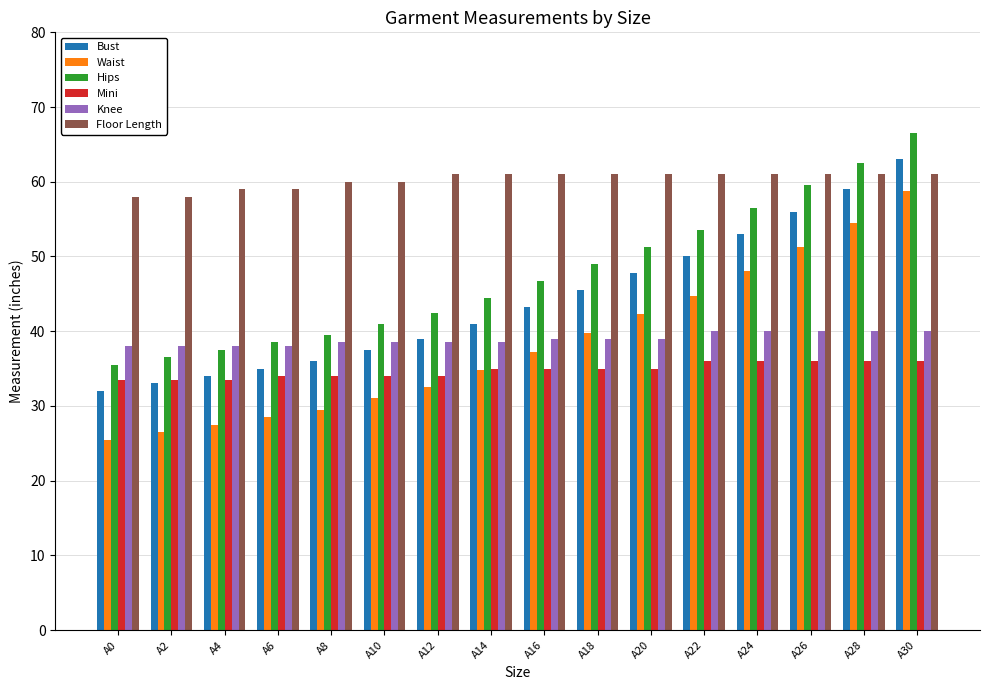

What is the approximate value of Hips at A28?

62.5